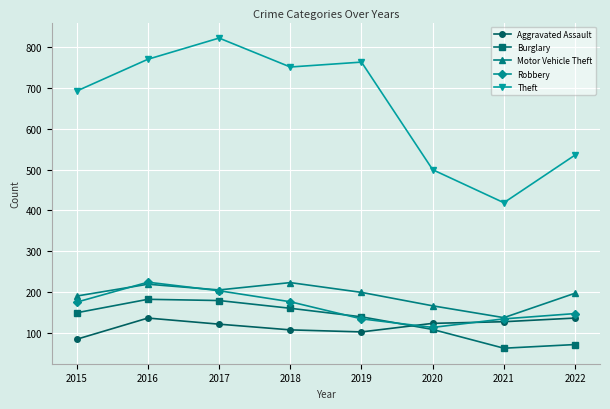

What is the maximum value for Aggravated Assault?

136